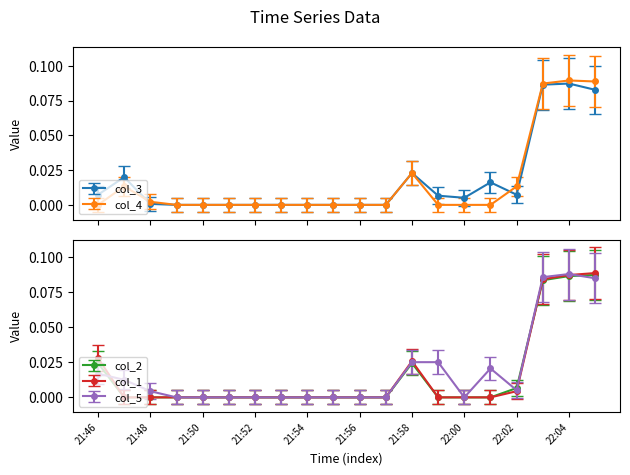

What position from the left is 21:51?

6